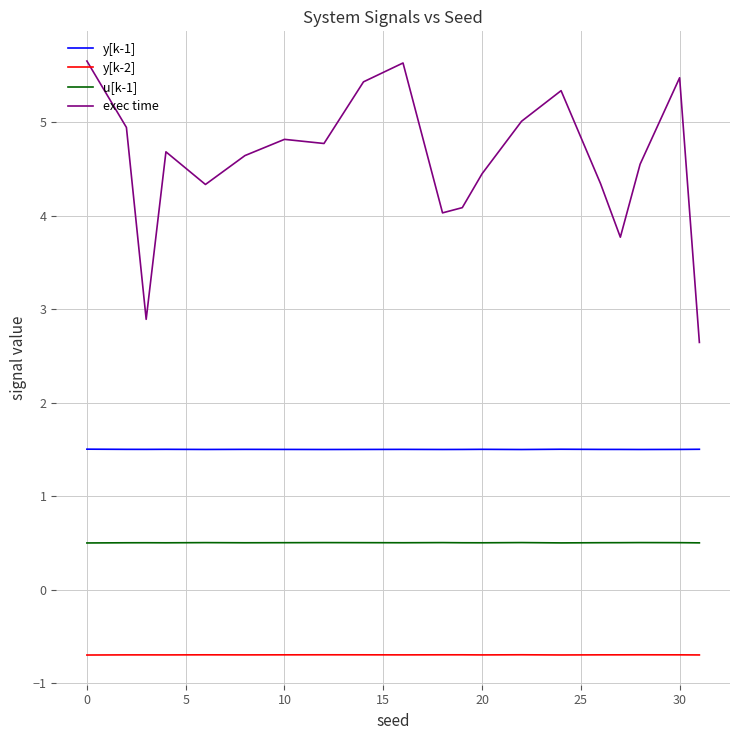

True or false: y[k-2] and y[k-1] intersect in this chart.

False